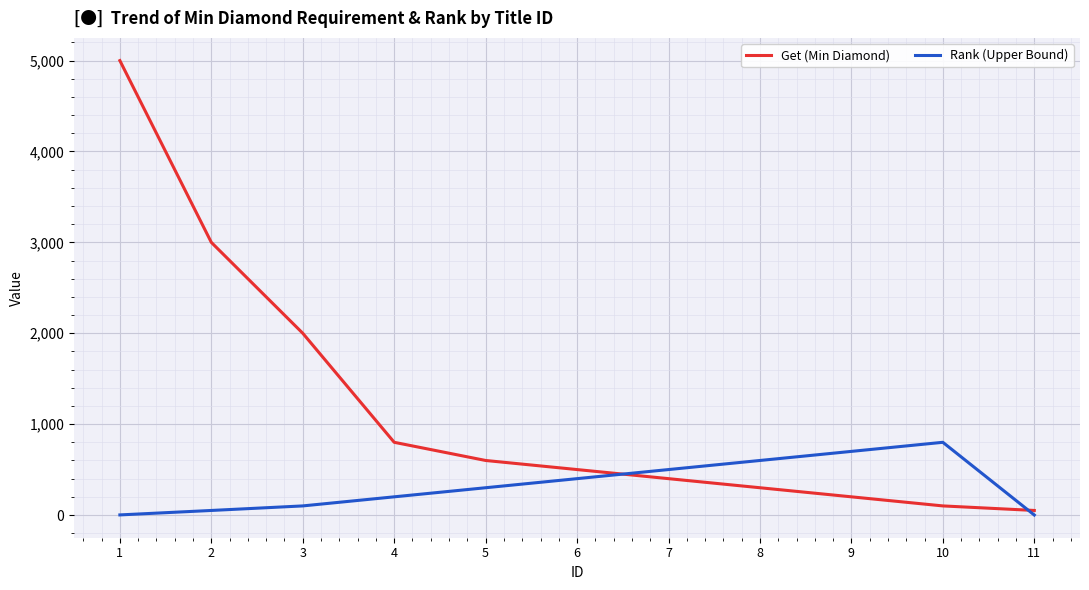

Rank the series at 2 from lowest to highest value.

Rank (Upper Bound), Get (Min Diamond)